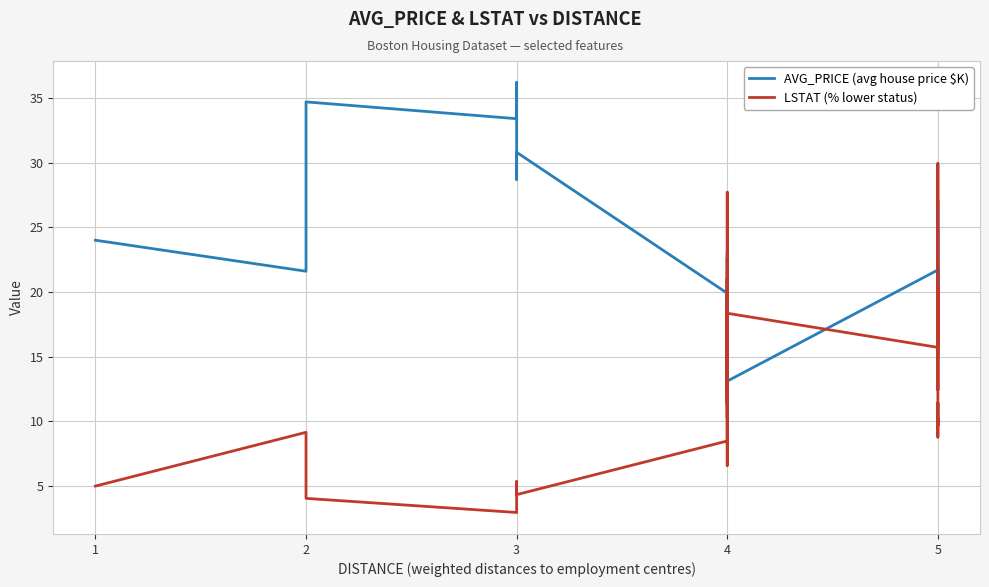

At which label does AVG_PRICE (avg house price $K) first exceed 18?

1